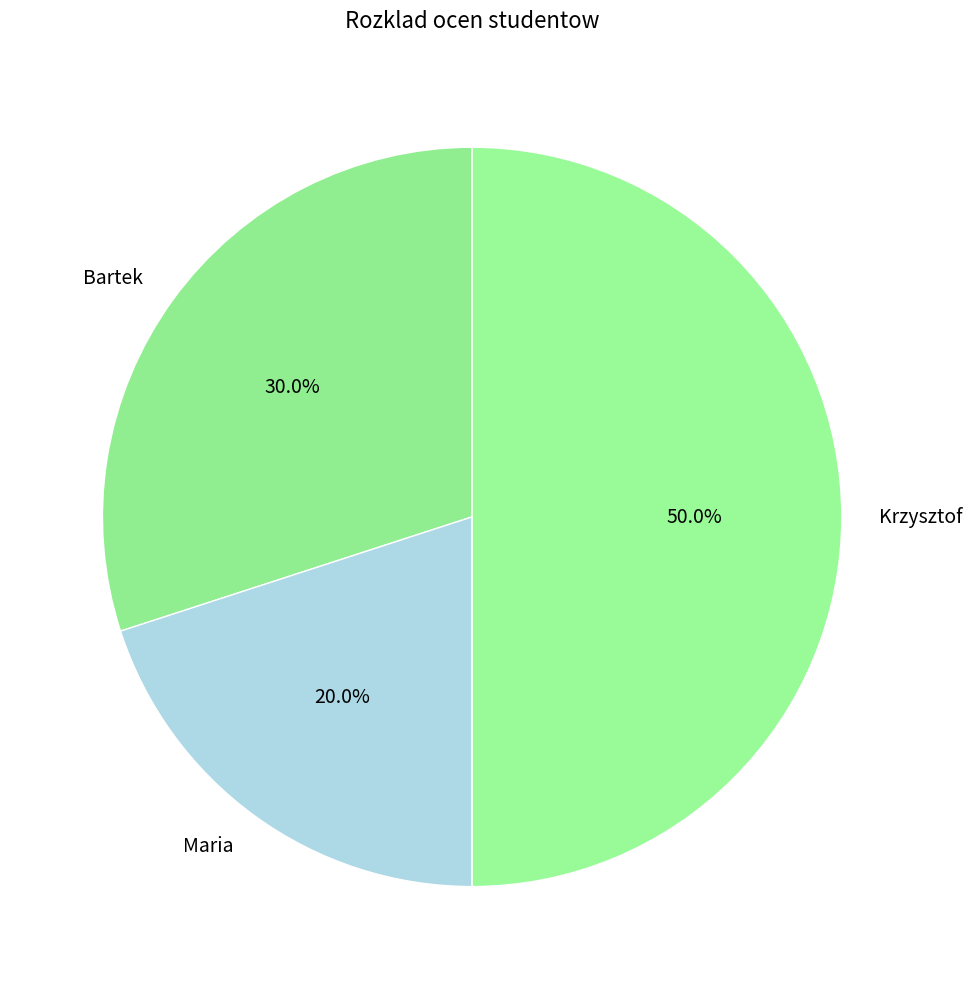

Which slice is the largest?

Krzysztof